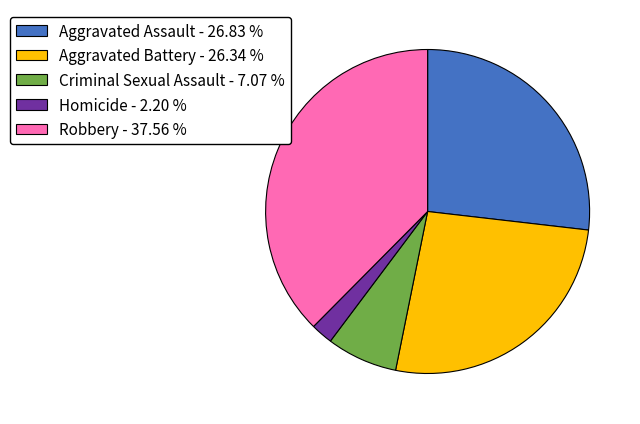

What is the largest slice in the pie chart?

Robbery